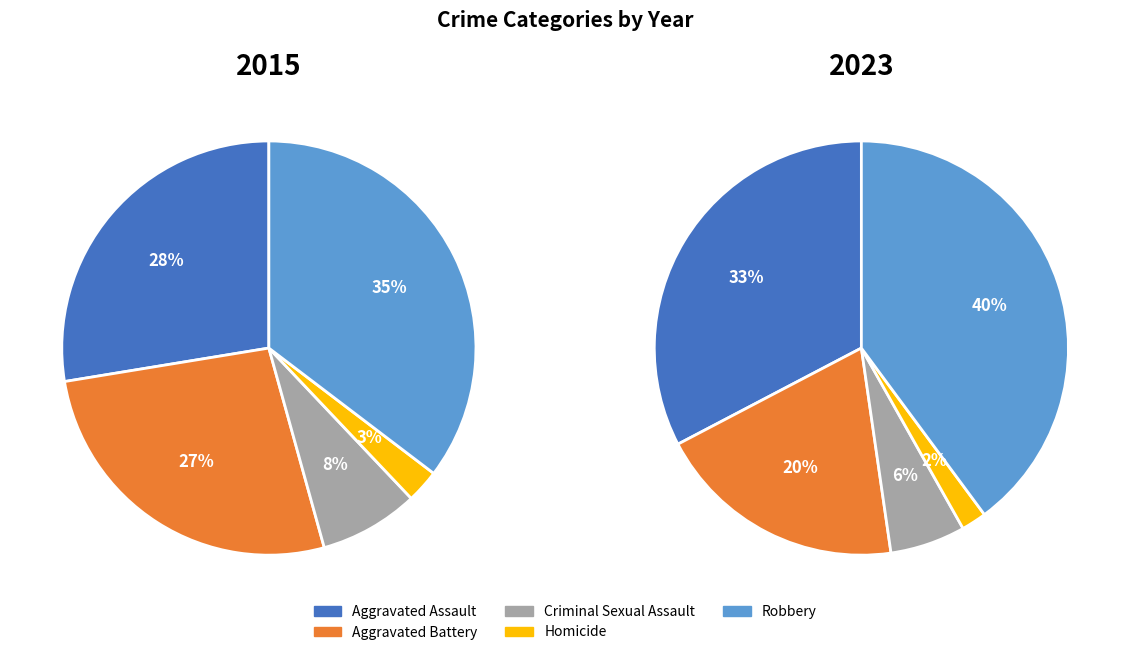

Count the number of slices in the pie.

5